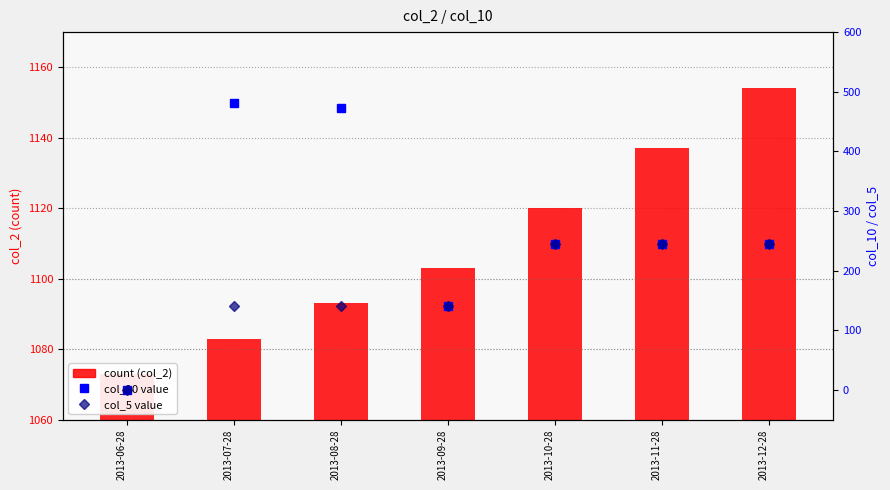

The value of count (col_2) at 2013-07-28 is 1083.0. True or false?

True